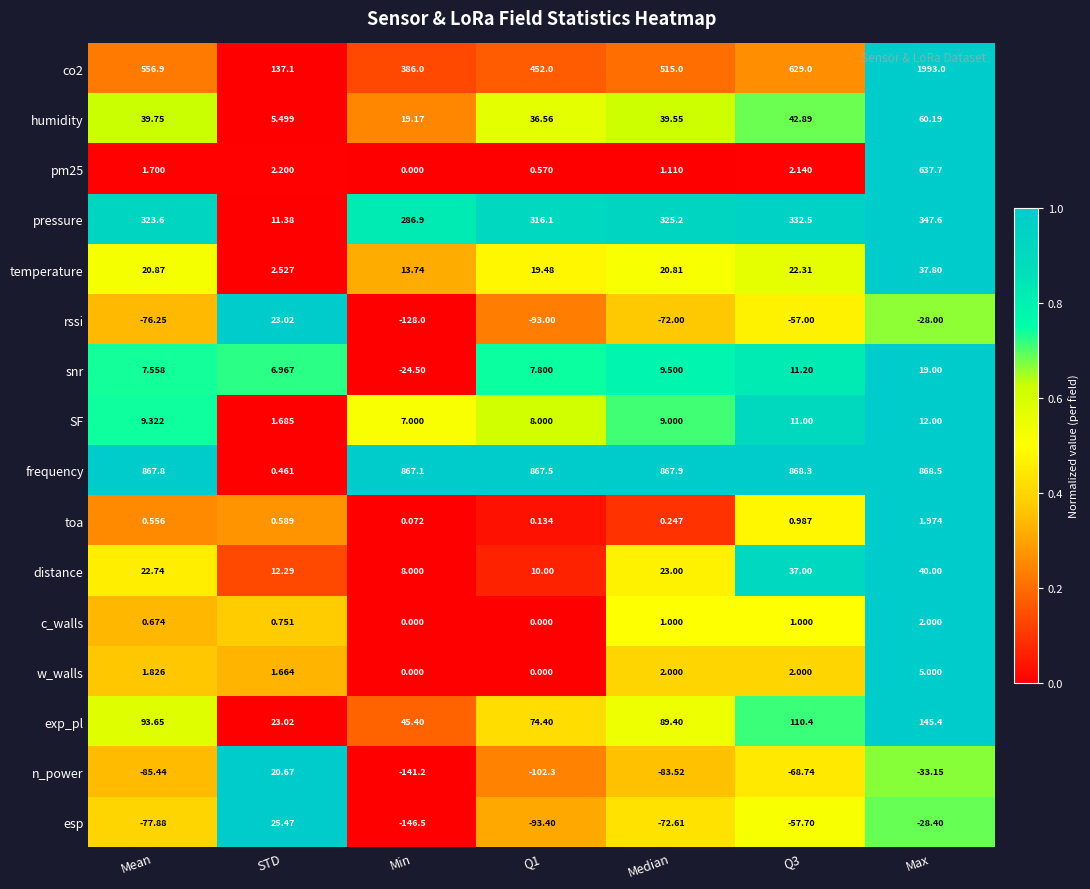

At how many categories does at least one series exceed 0?

7